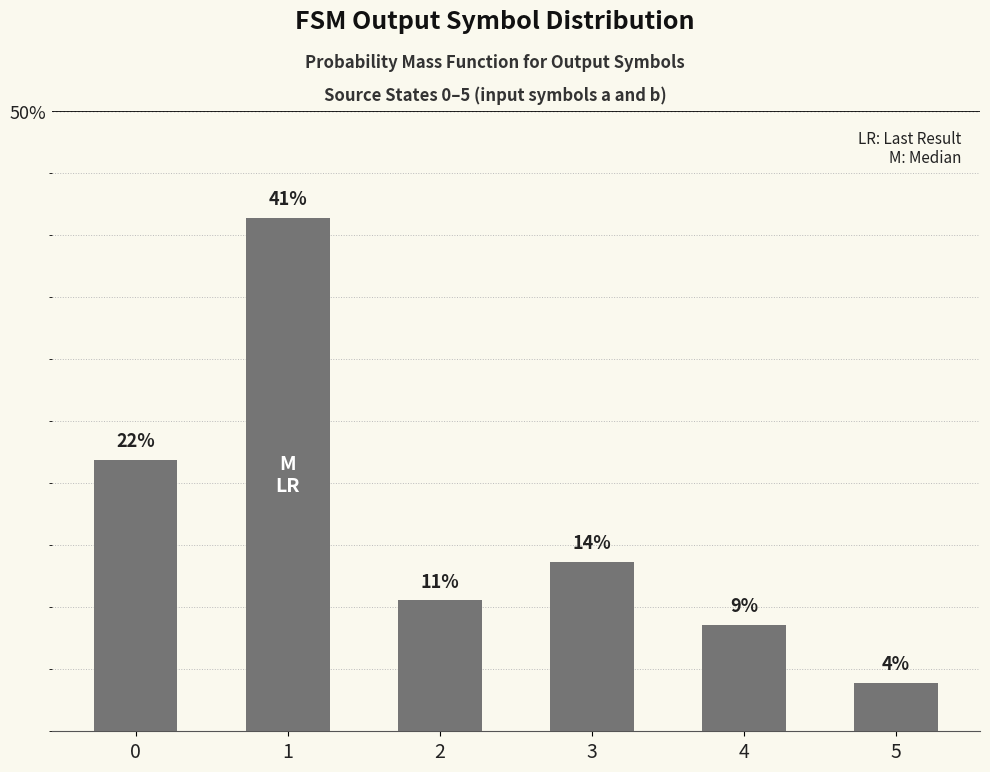

How many bars are there in total?

6